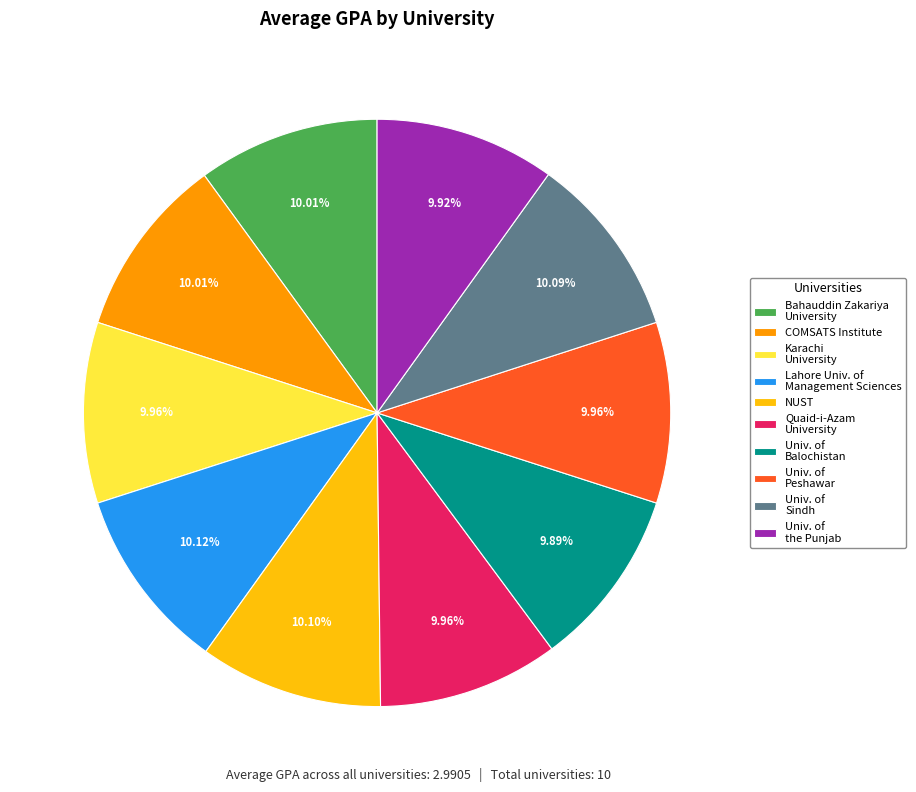

Combined, do Univ. of Balochistan and Quaid-i-Azam University account for over 50%?

No